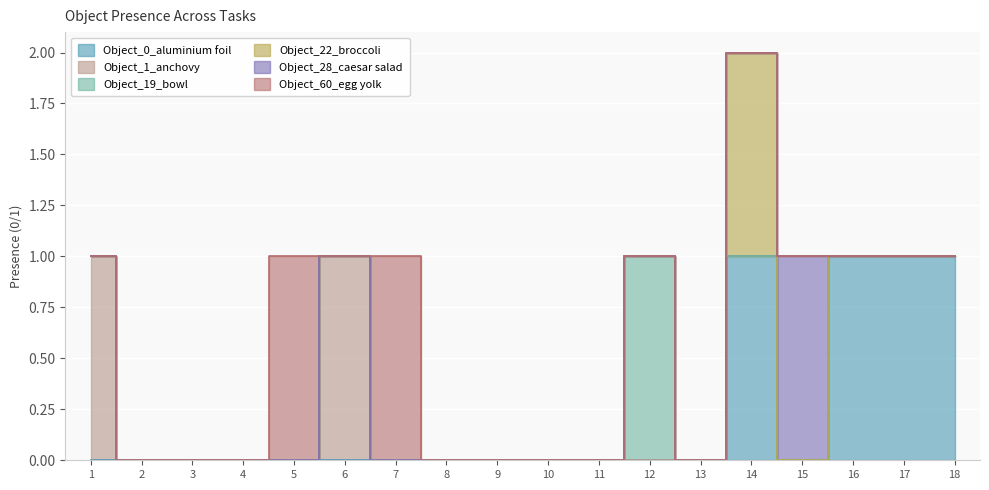

Which series changed the most between 7 and 11?

Object_60_egg yolk